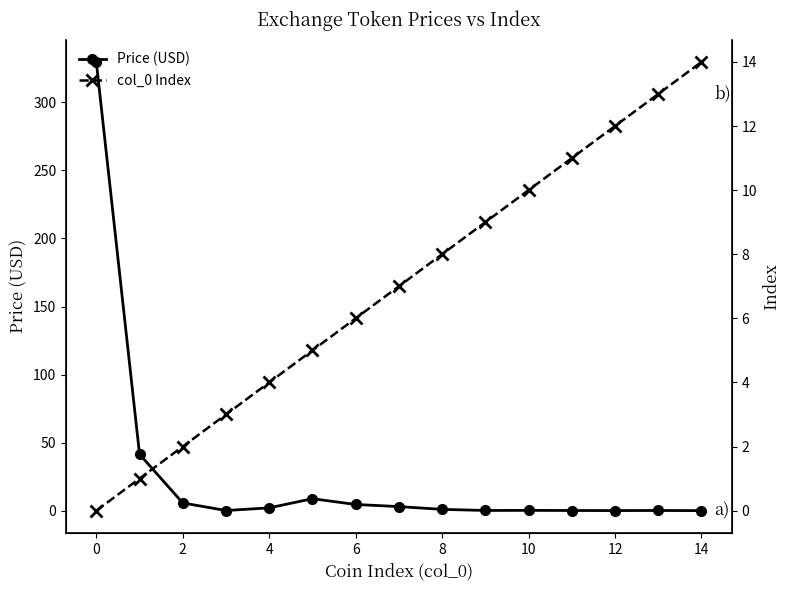

Which has a higher value, 6 or 10?

6